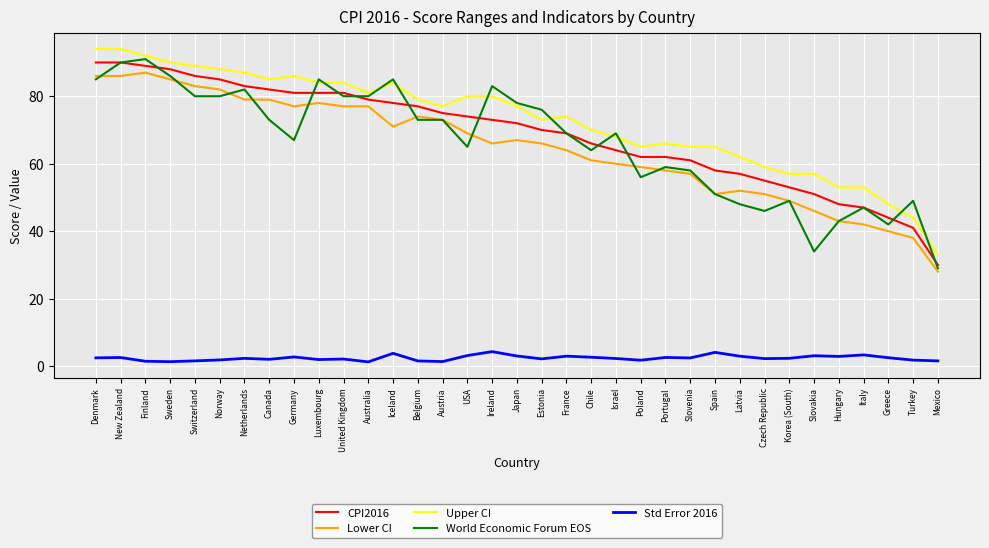

Is this an area chart (filled region under the line)?

No